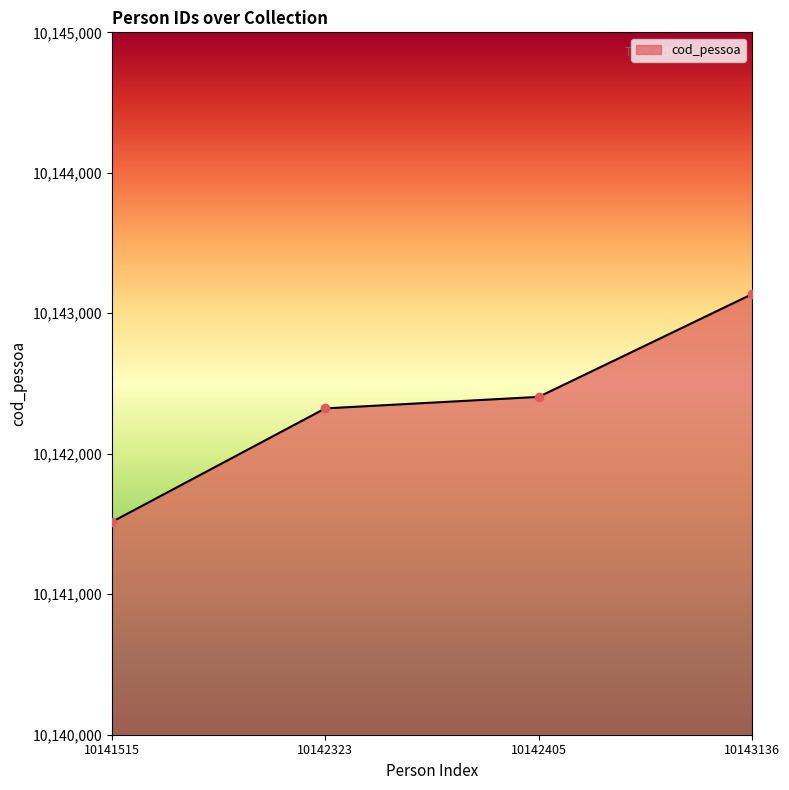

What is the difference between the second highest and minimum values?

890